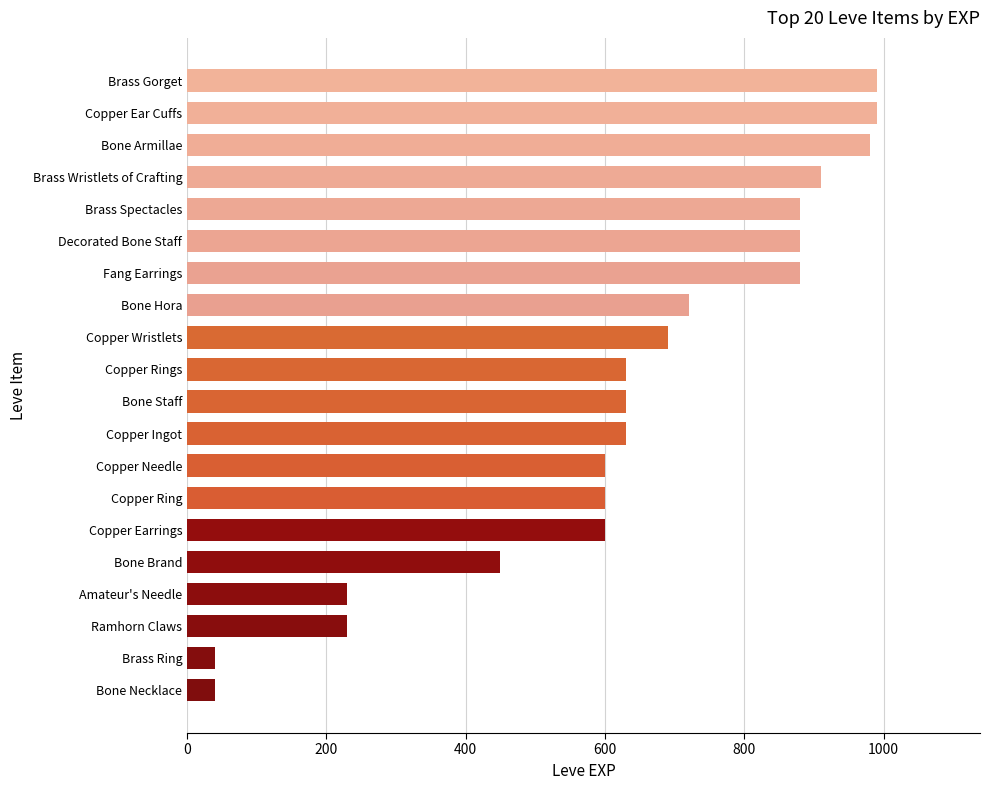

Reading top to bottom, extract all data points from this chart.

990	990	980	910	880	880	880	720	690	630	630	630	600	600	600	450	230	230	40	40